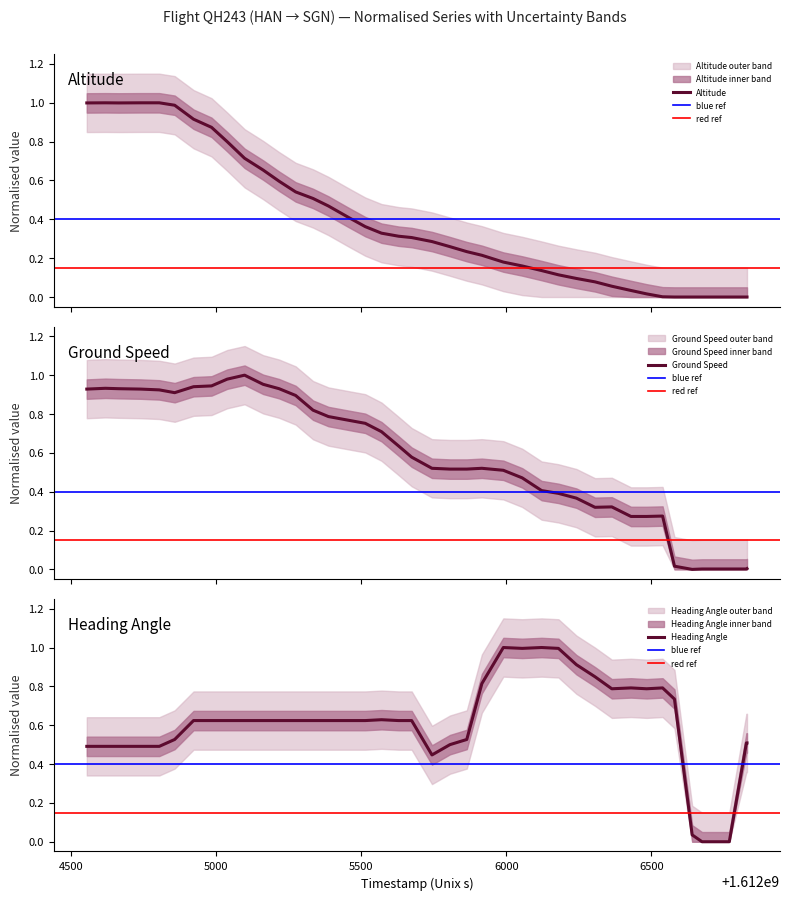

What is the greatest value displayed?

1.0